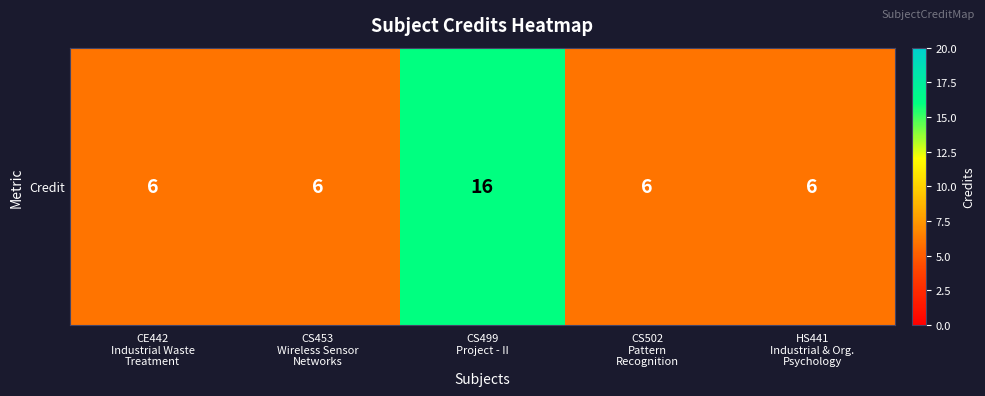

Count the number of values greater than 6.

1